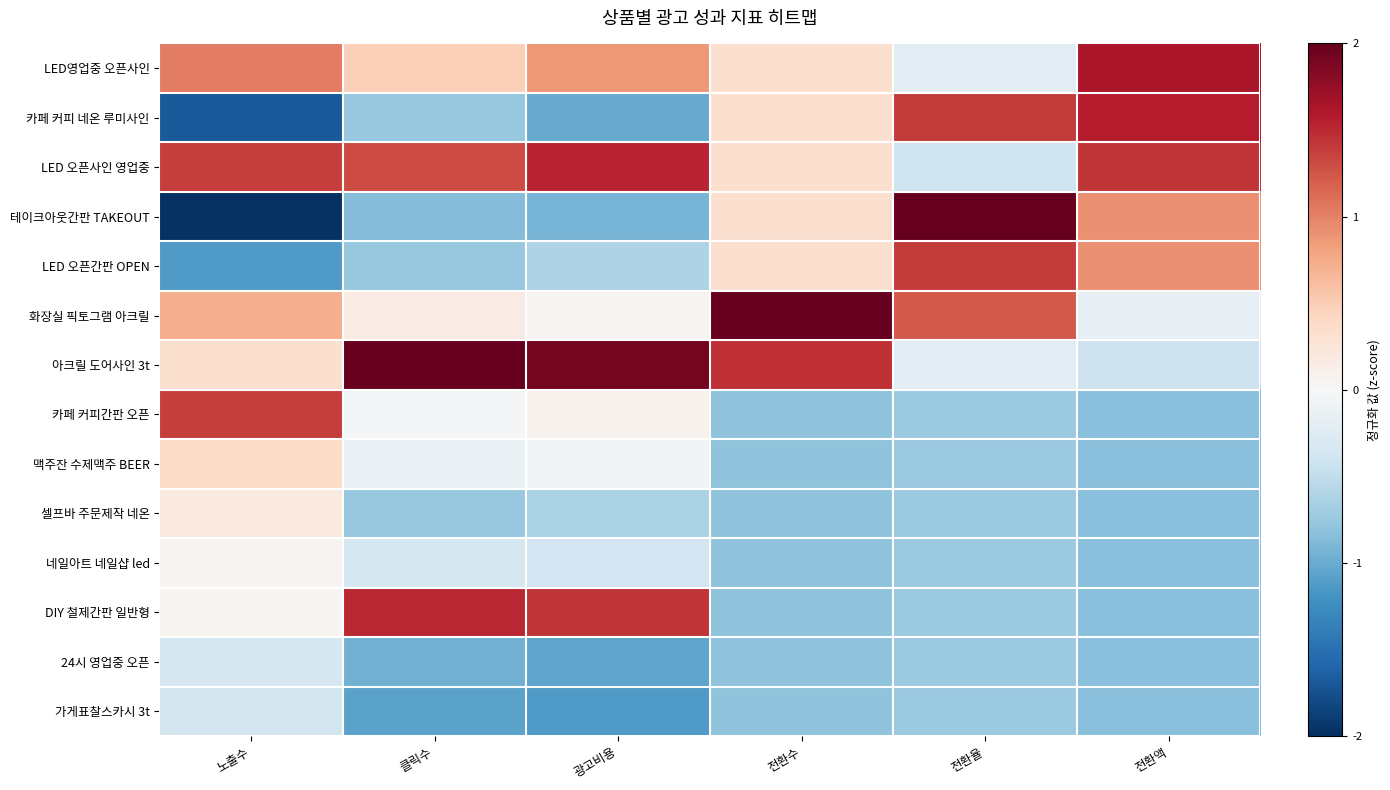

Rank the series by their maximum value, from lowest to highest.

가게표찰스카시 3t, 24시 영업중 오픈, 네일아트 네일샵 led, 셀프바 주문제작 네온, 맥주잔 수제맥주 BEER, 카페 커피간판 오픈, LED 오픈간판 OPEN, DIY 철제간판 일반형, LED 오픈사인 영업중, 카페 커피 네온 루미사인, LED영업중 오픈사인, 테이크아웃간판 TAKEOUT, 화장실 픽토그램 아크릴, 아크릴 도어사인 3t